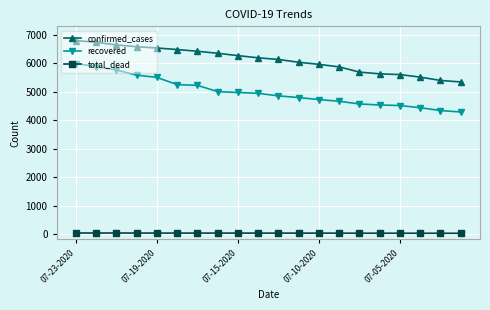

Which series has the largest total across all categories?

confirmed_cases